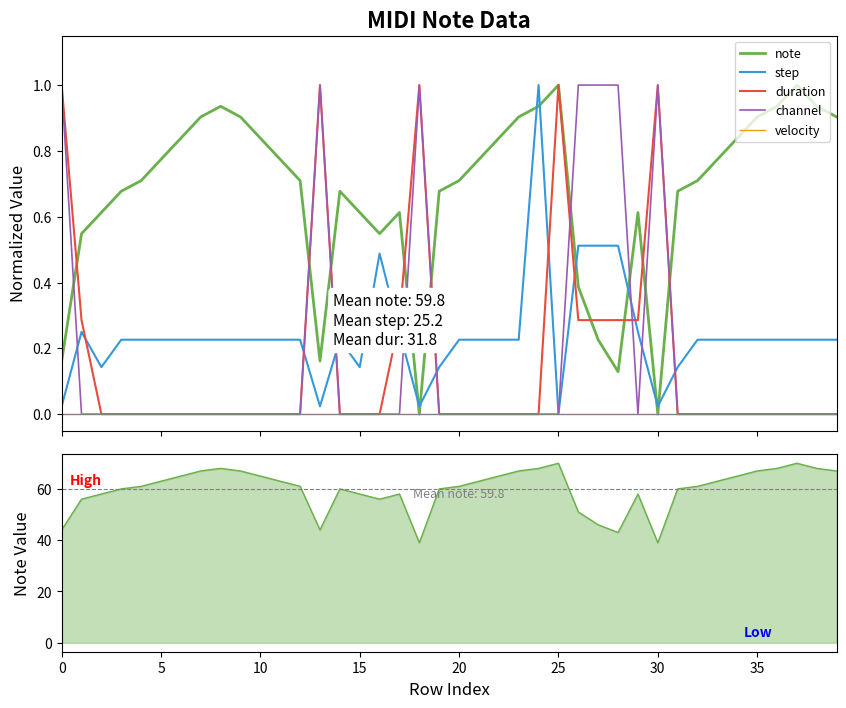

Which series has the widest spread of values?

note (raw)